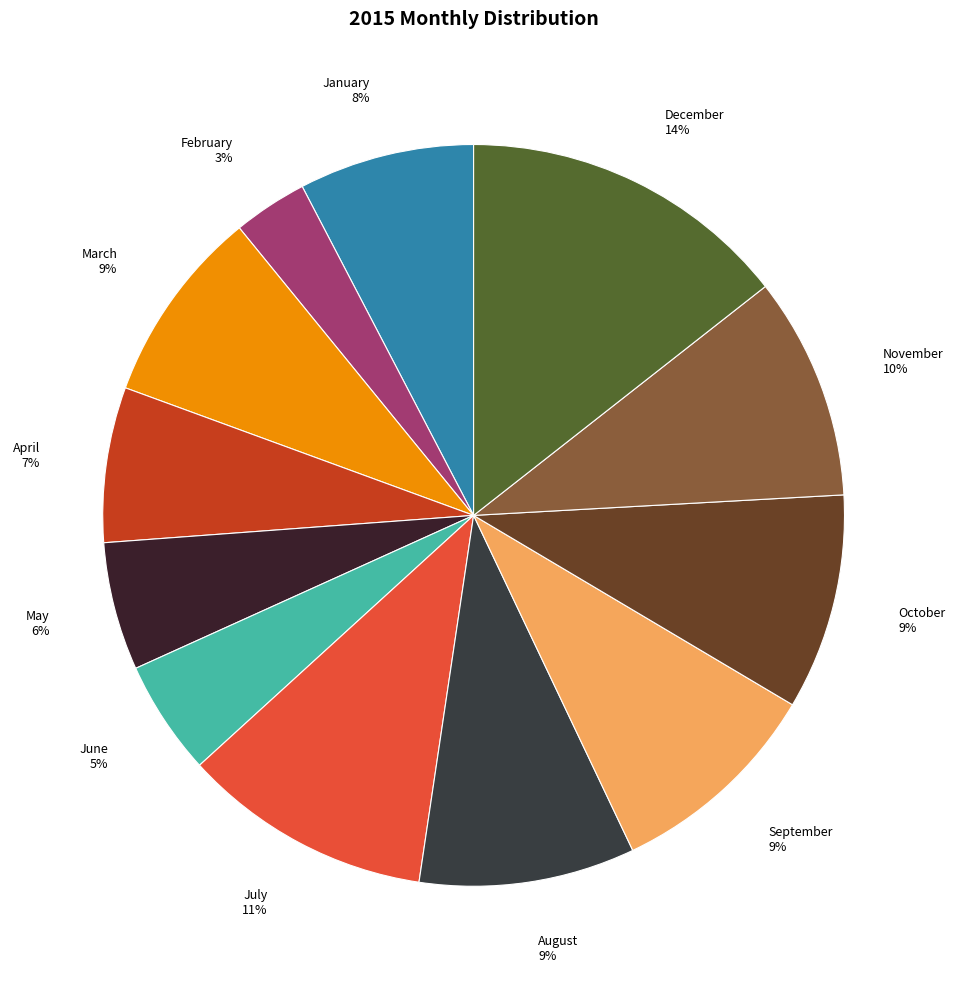

Which slice is the smallest?

February